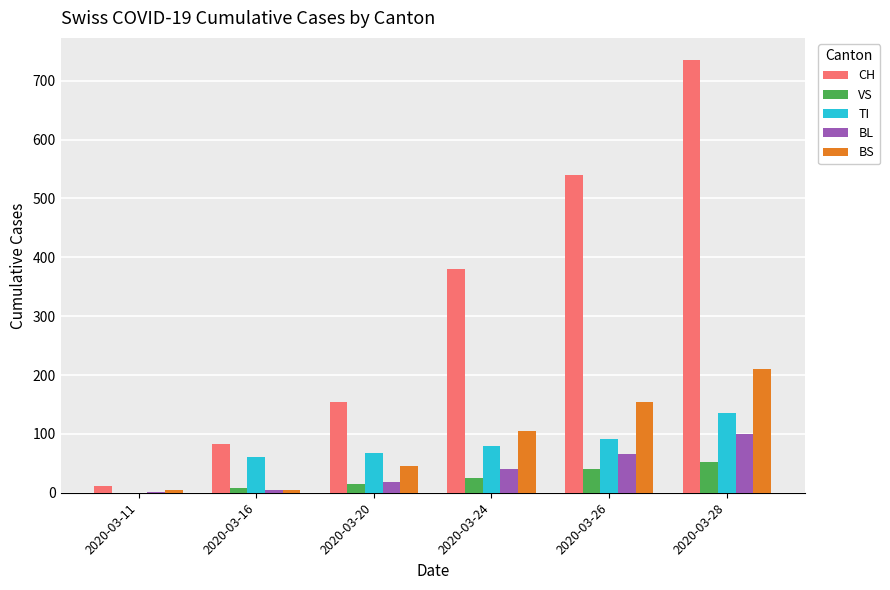

What is the average value of the BS series?

88